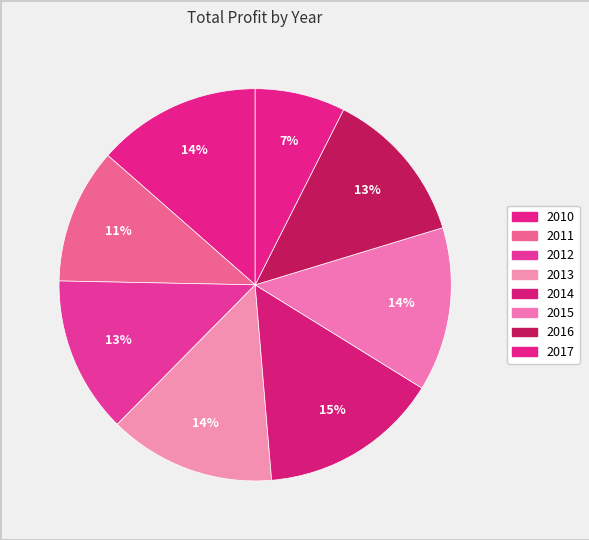

To the nearest percent, what is the combined percentage of 2011 and 2012?

24%